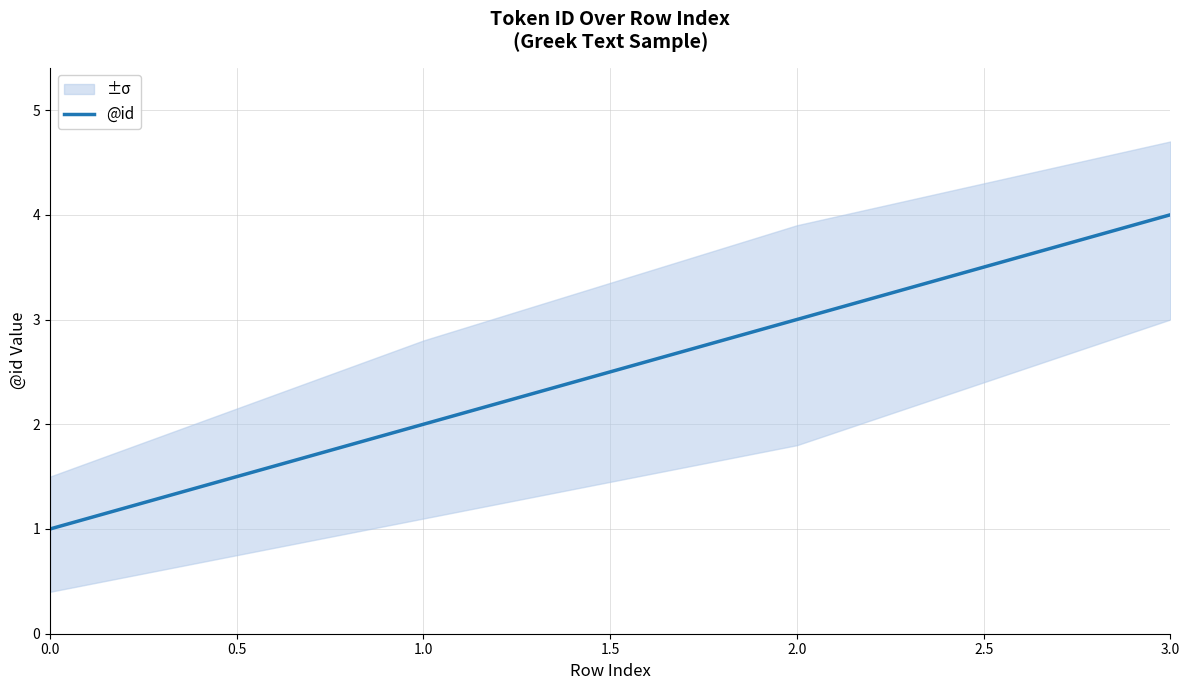

The @id series shows 3 at 2.0. True or false?

True